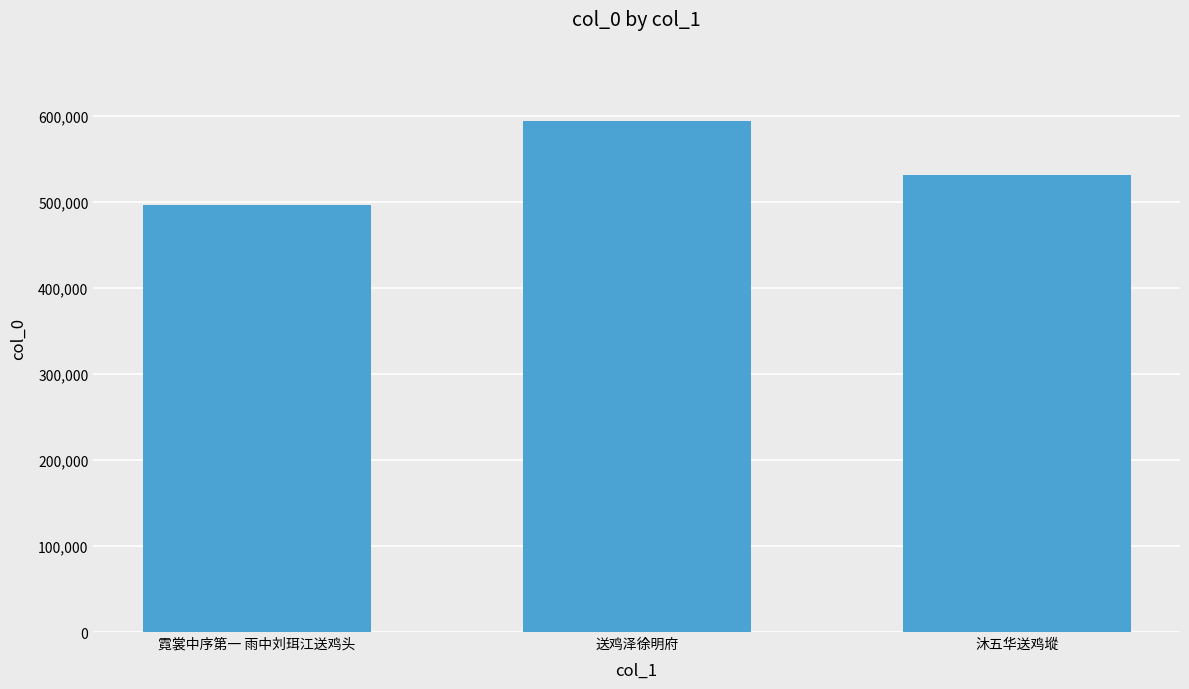

How many values are between 496553 and 593957?

3